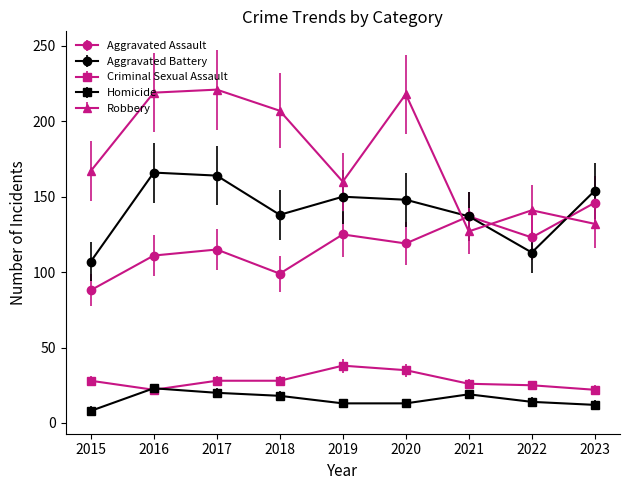

What is the spread (max minus min) of values at 2015?

159